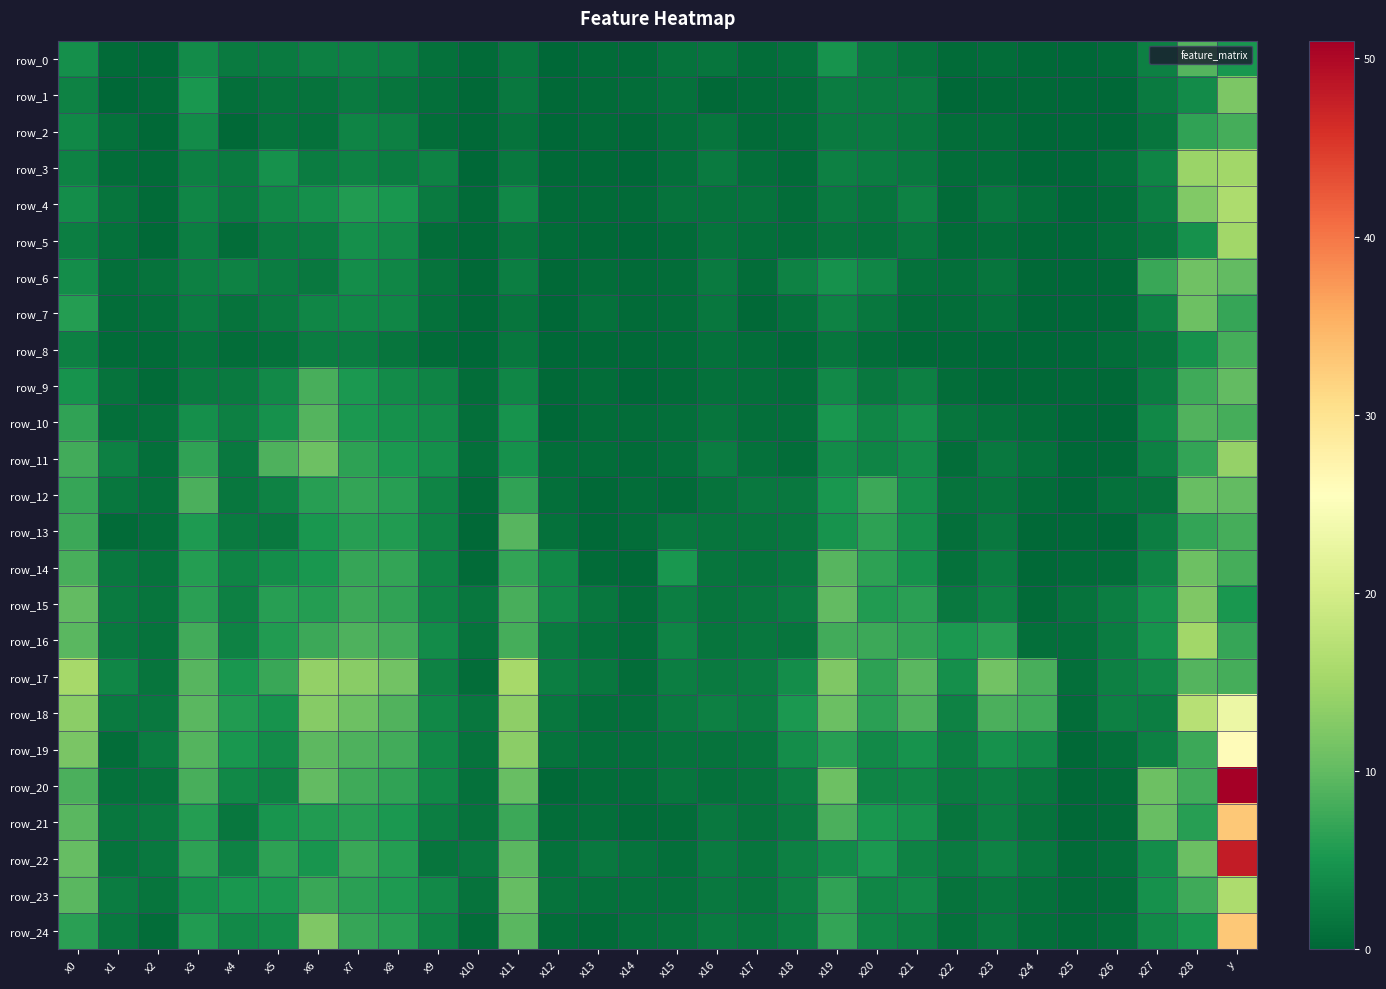

Is the value of row_19 at x1 greater than the value of row_11 at x14?

Yes